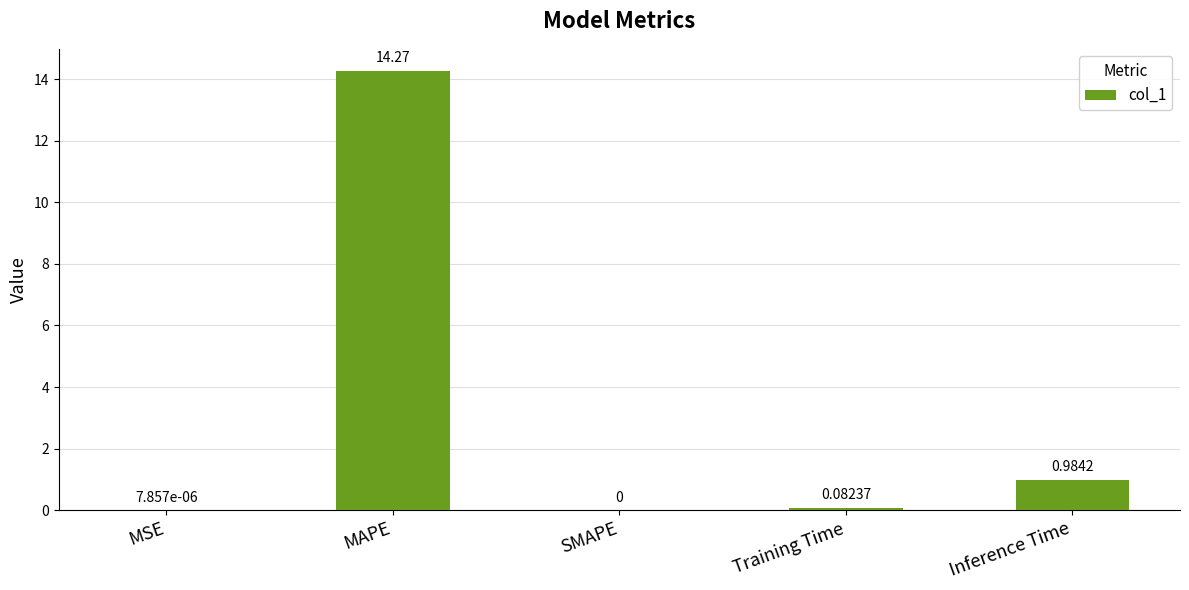

What is the average value?

3.1